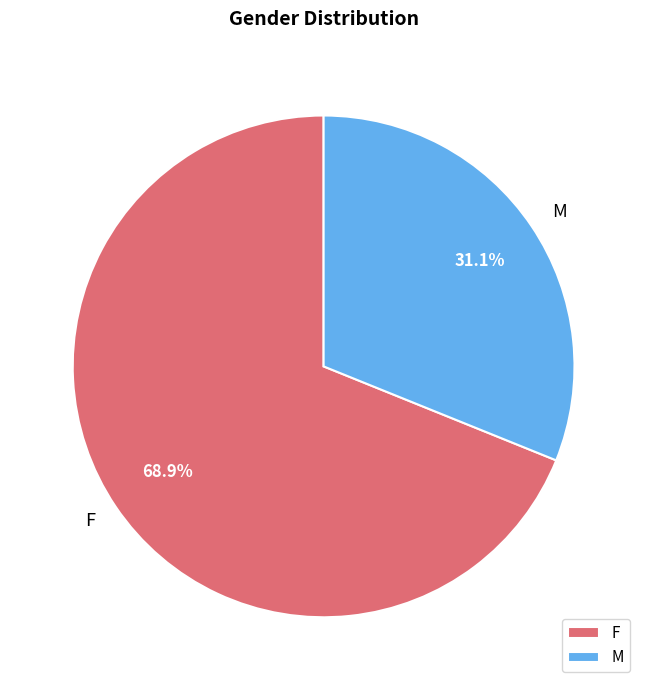

Does any single category account for the majority?

Yes